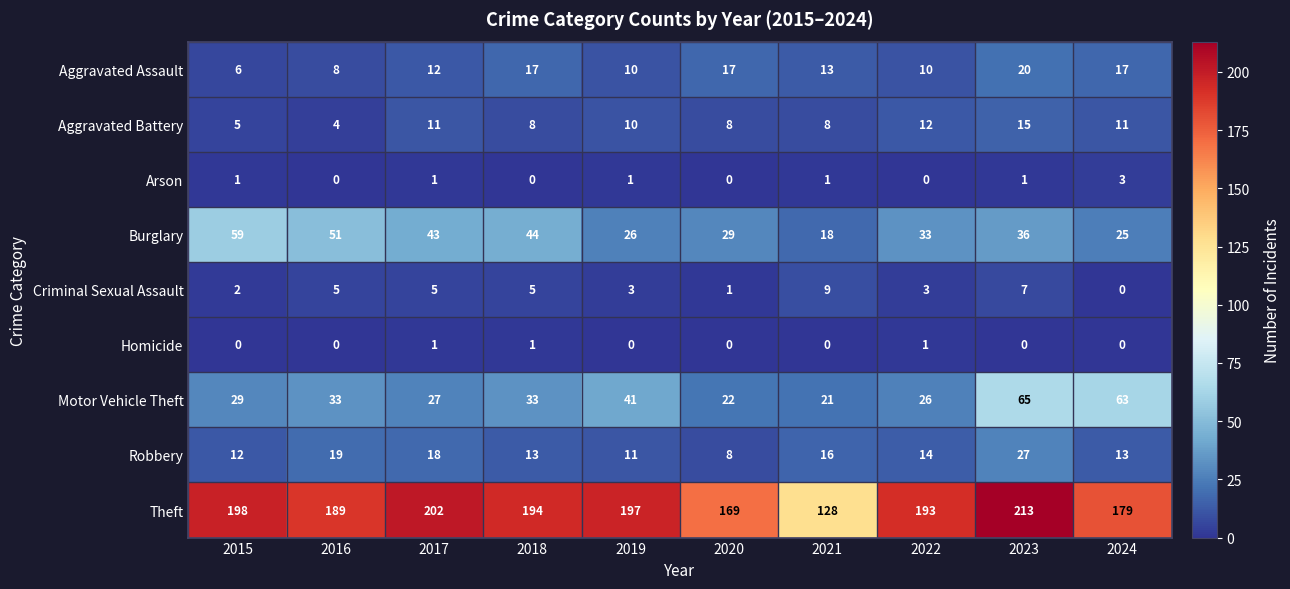

Rank the series by their maximum value, from lowest to highest.

Homicide, Arson, Criminal Sexual Assault, Aggravated Battery, Aggravated Assault, Robbery, Burglary, Motor Vehicle Theft, Theft